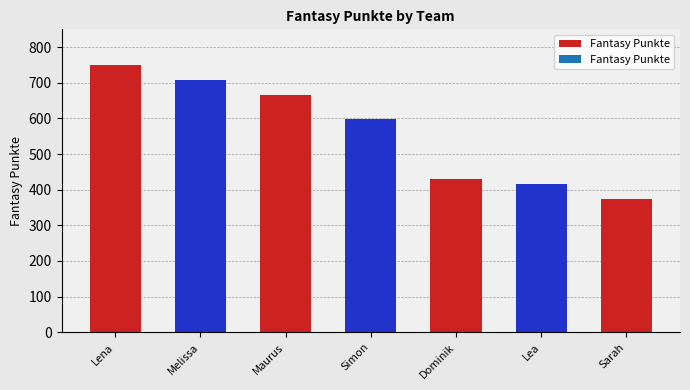

Reading left to right, transcribe all the data shown in this chart.

Lena=749	Melissa=707	Maurus=666	Simon=599	Dominik=430	Lea=416	Sarah=374